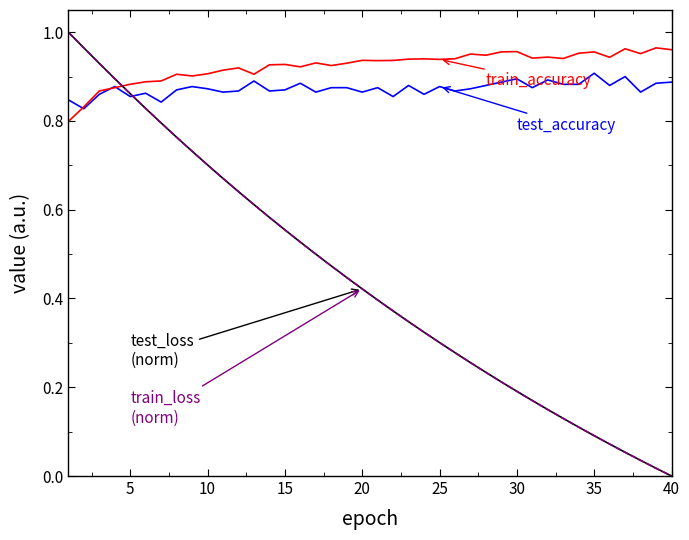

Is it true that train_accuracy equals 1.5 at 11?

False